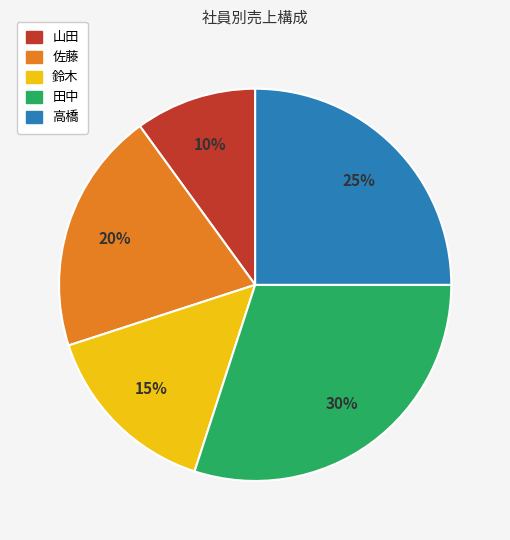

What percentage is the 高橋 slice, to the nearest percent?

25%